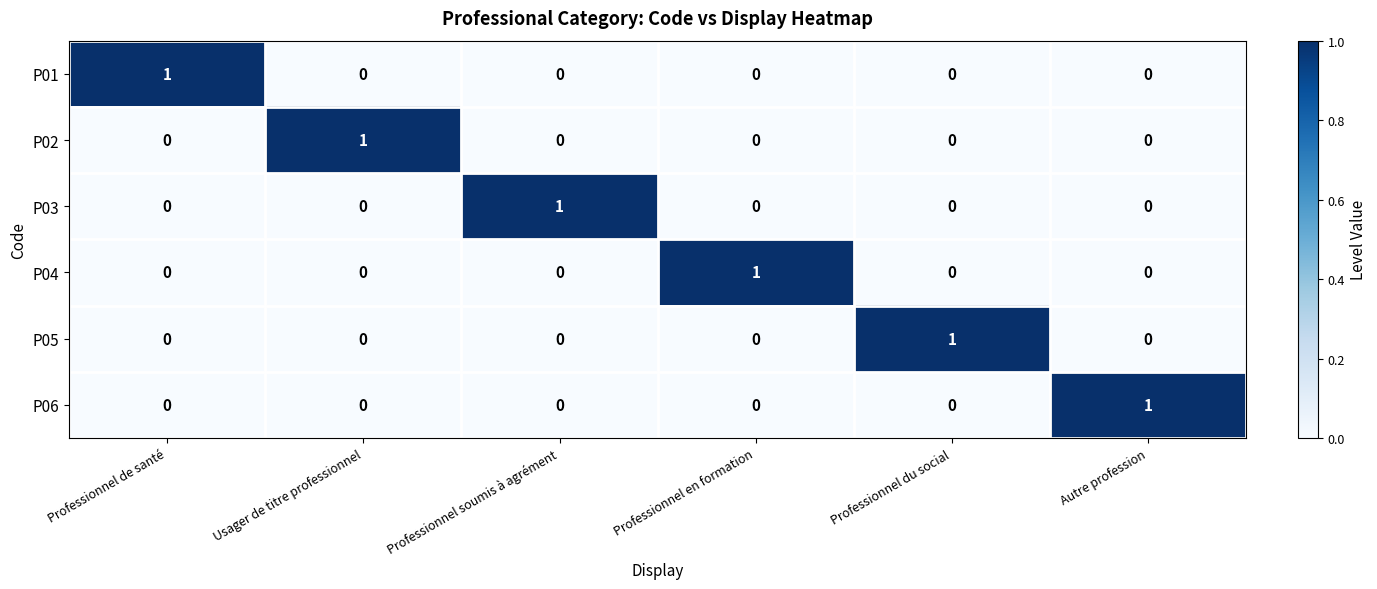

How many P06 values are between 0 and 1?

6